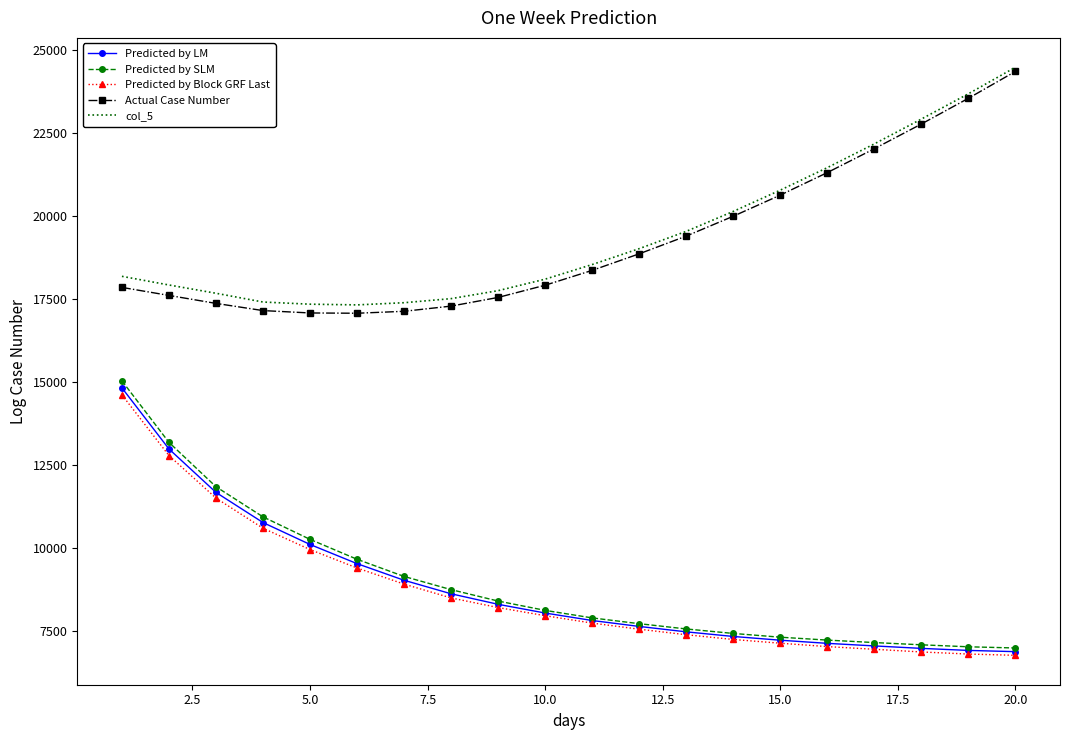

What is the smallest value displayed?

6778.7